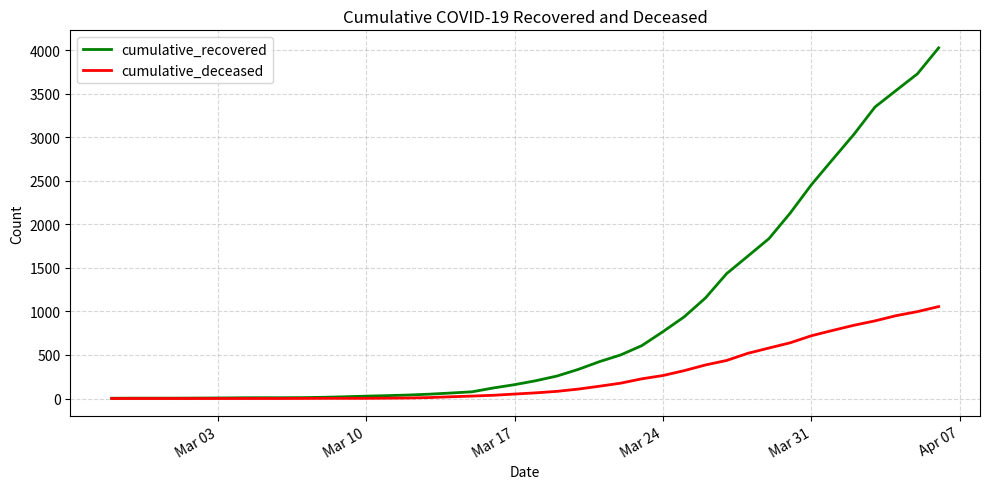

Which series has the widest spread of values?

cumulative_recovered